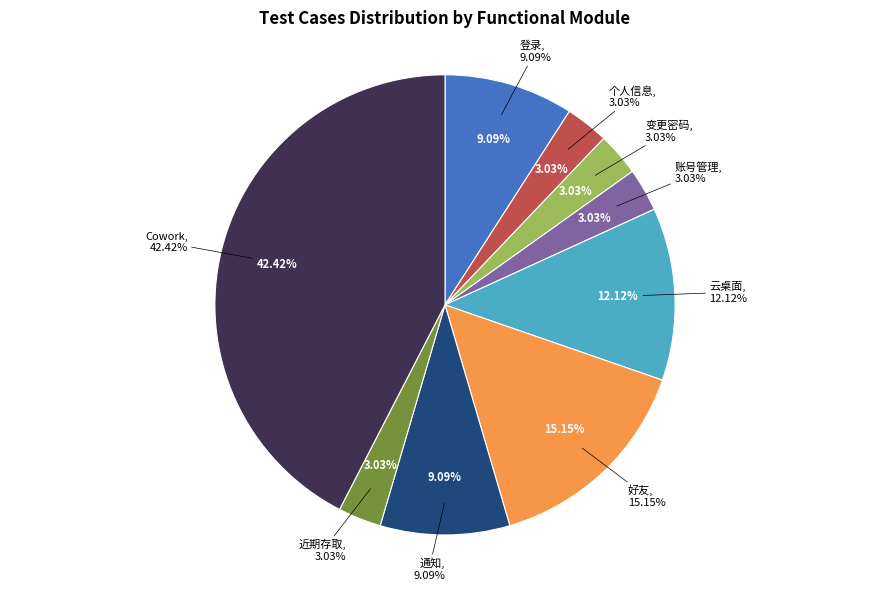

True or false: 通知 accounts for 26% of the total.

False